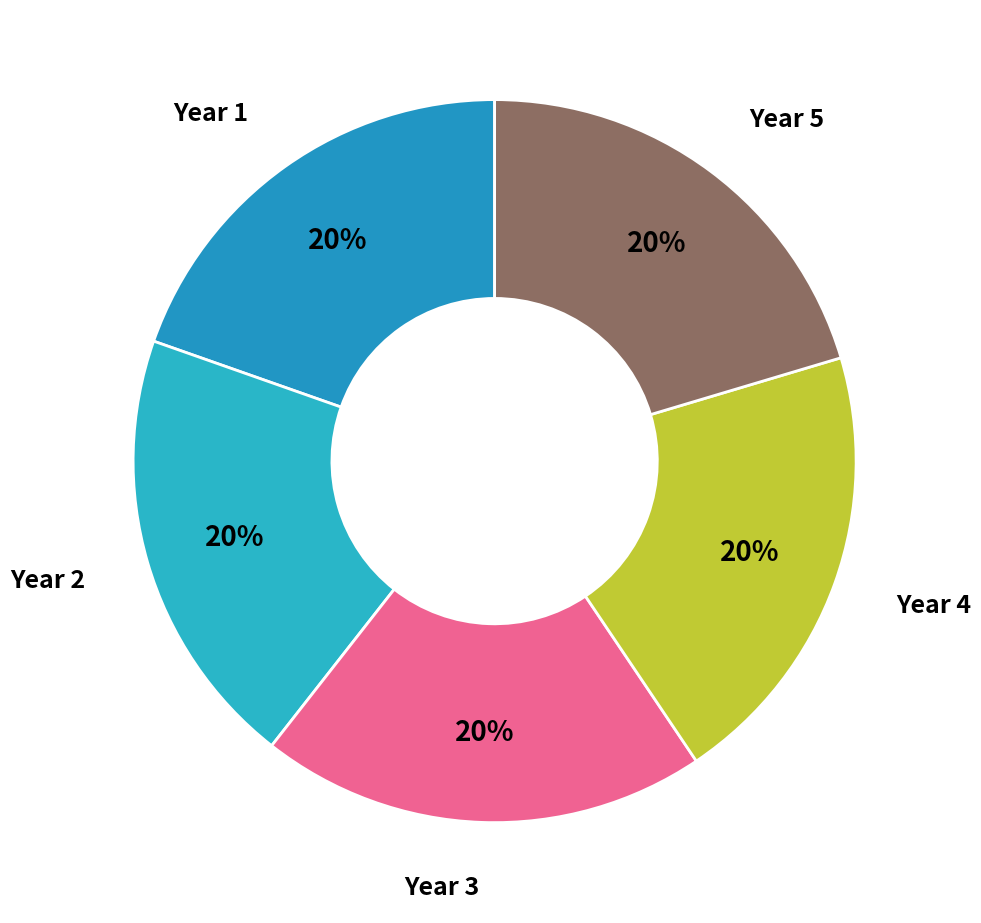

How many segments does this pie chart have?

5